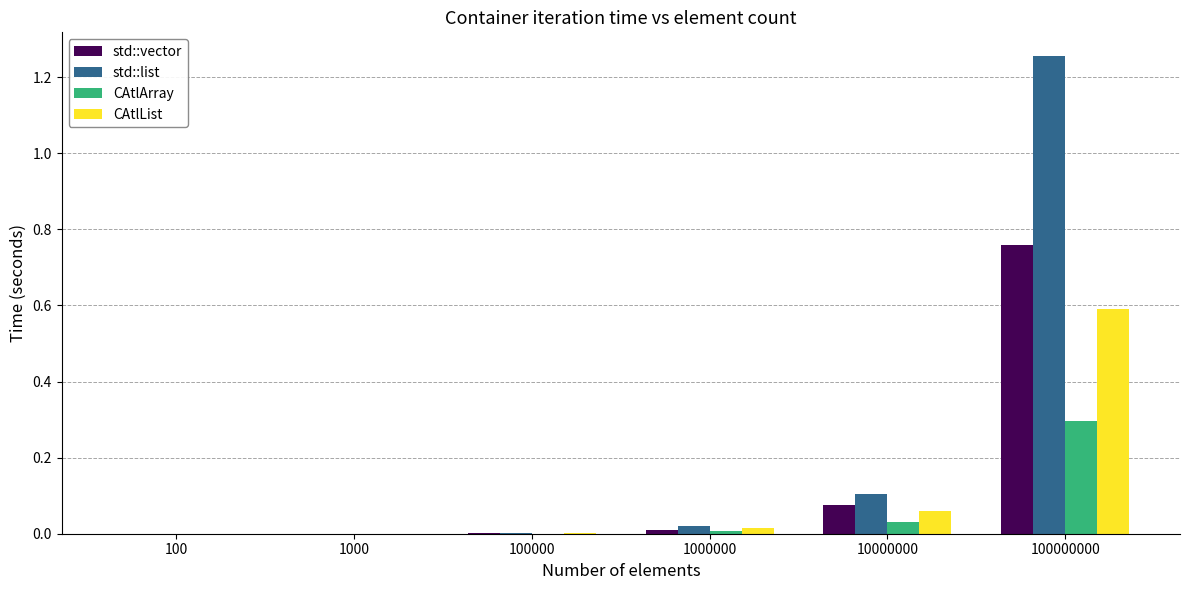

True or false: CAtlArray has a value of 0.0 at 10000000.

True